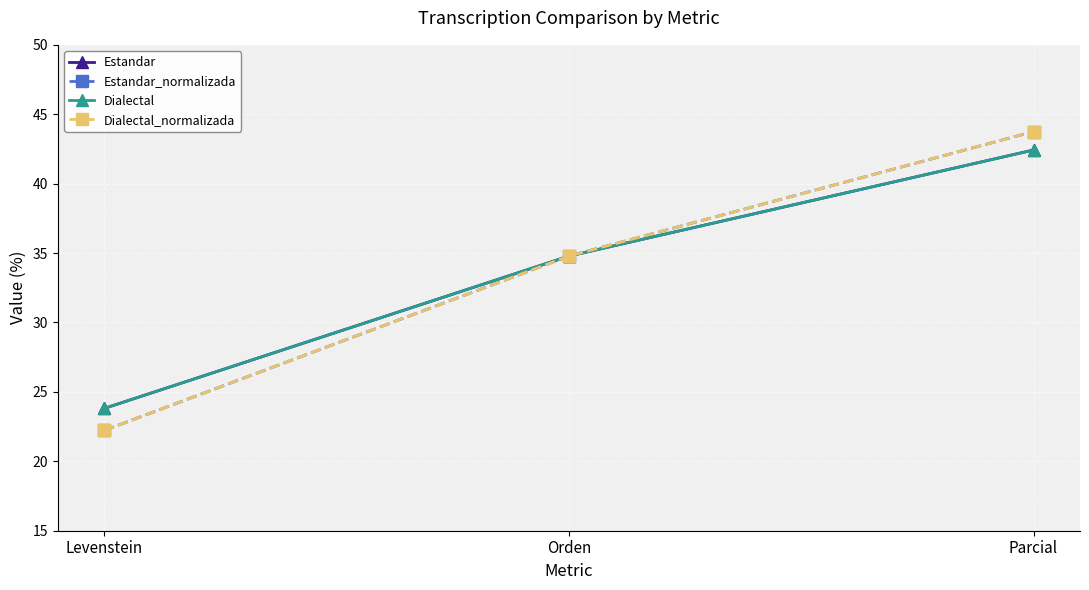

Which series has the largest total across all categories?

Estandar